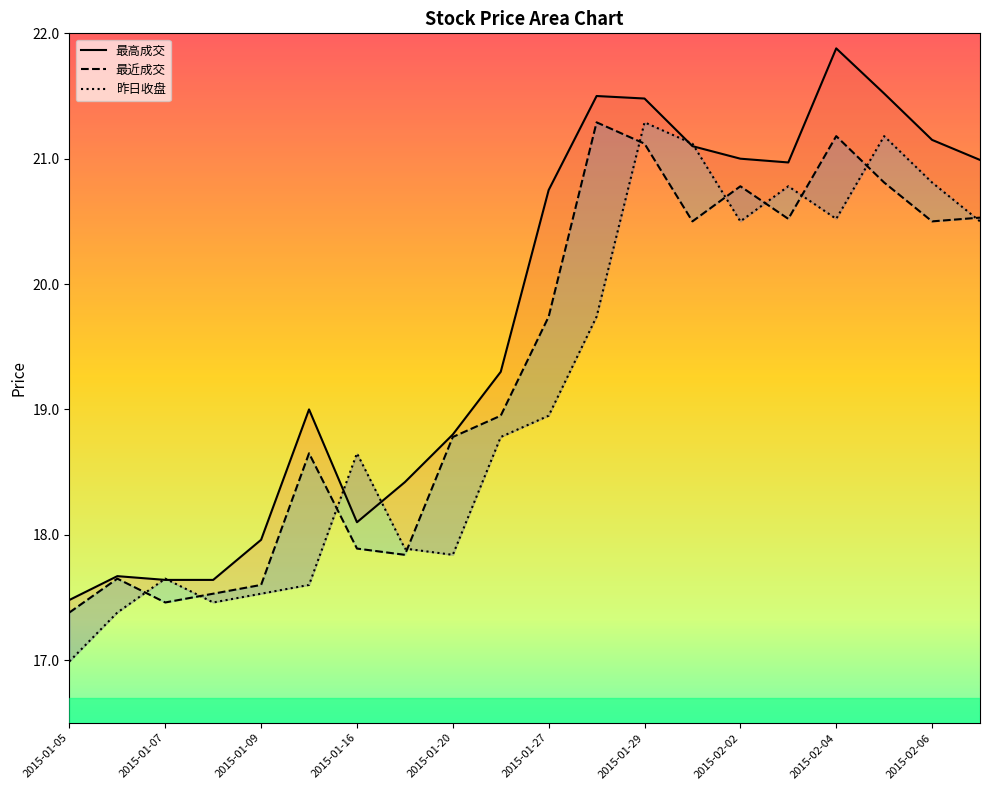

Where does the 最高成交 series first go above 20?

2015-01-27